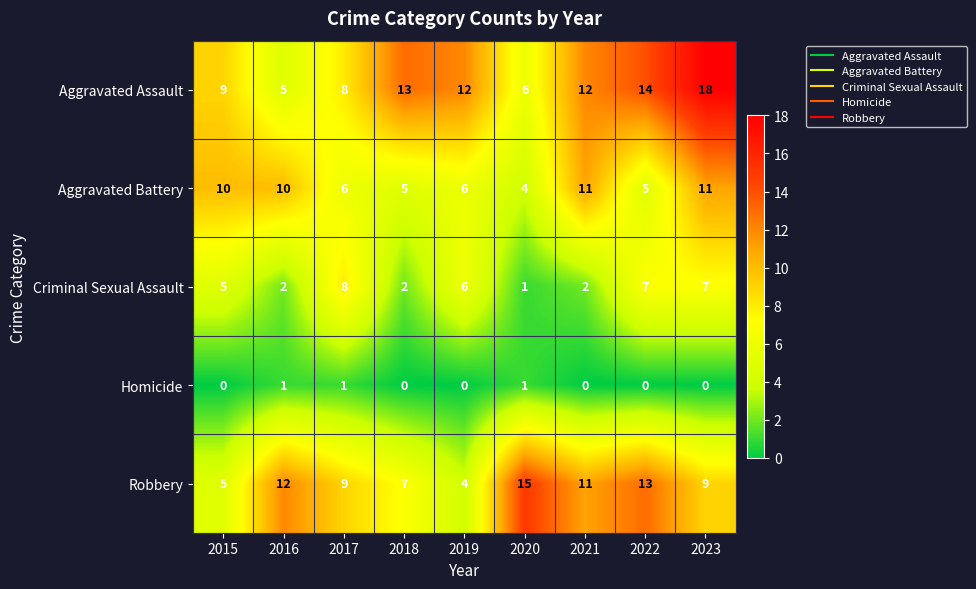

What is the maximum value shown in the chart?

18